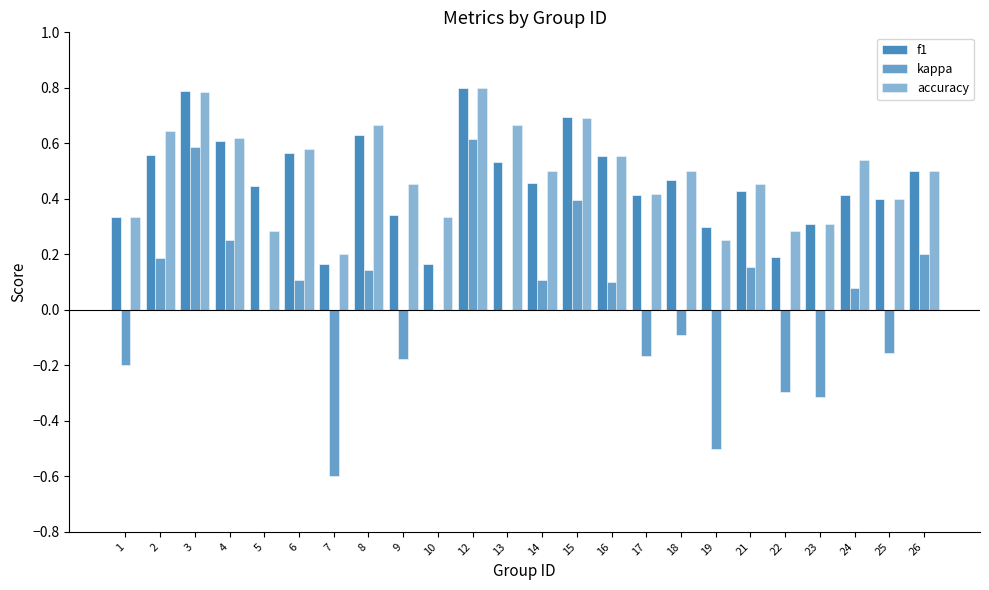

What is the difference between the second highest and minimum values in the kappa series?

1.2